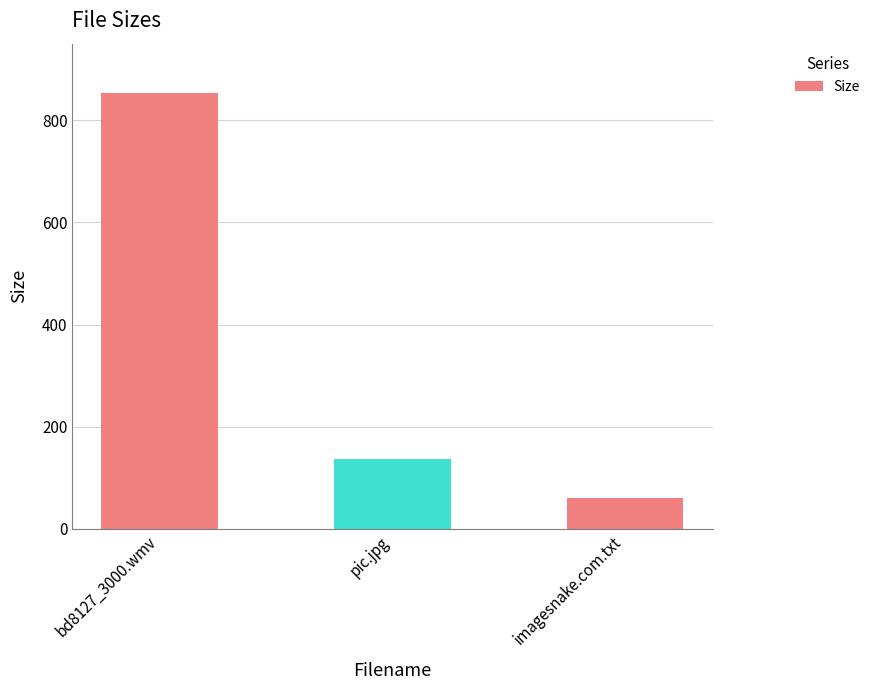

What is the difference between the values at imagesnake.com.txt and pic.jpg?

75.7